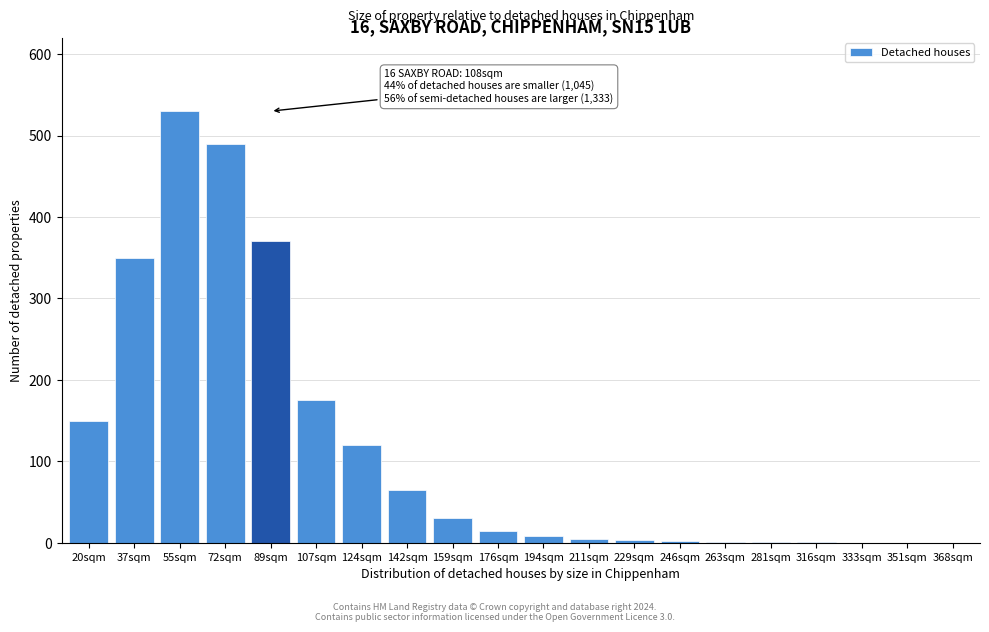

Between 124sqm and 159sqm, which is larger?

124sqm